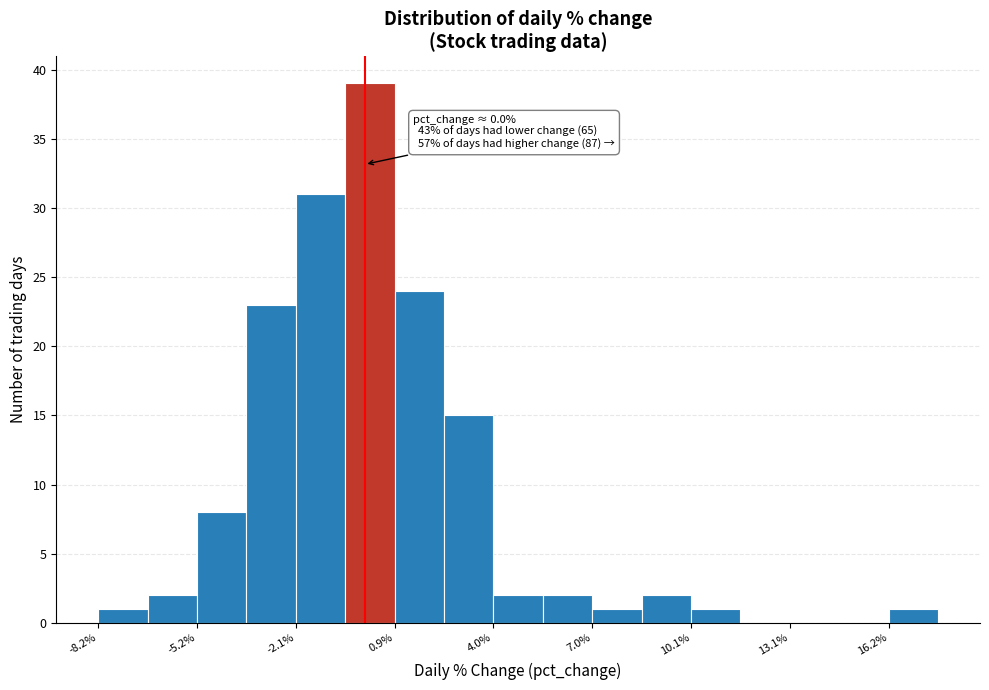

Read against the x-axis, roughly where is the centre of the tallest bar?

0.0